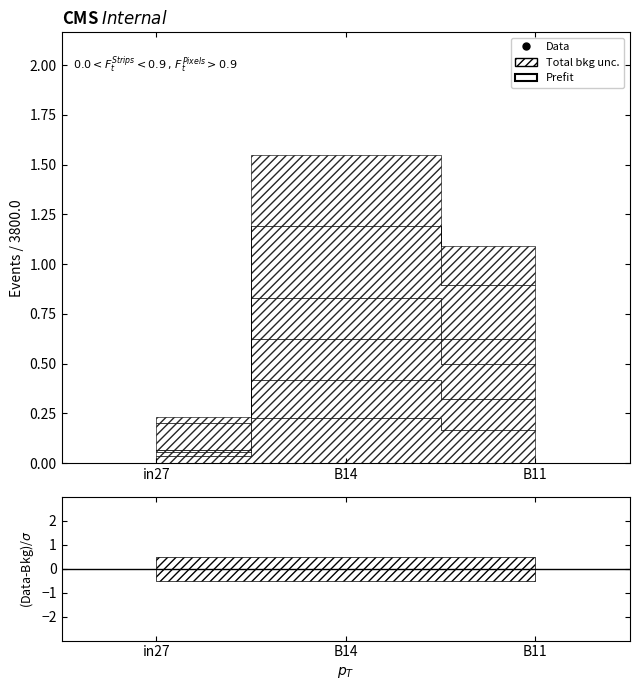

The value of job797_scenario0_1852 at B14 is 0.1. True or false?

False